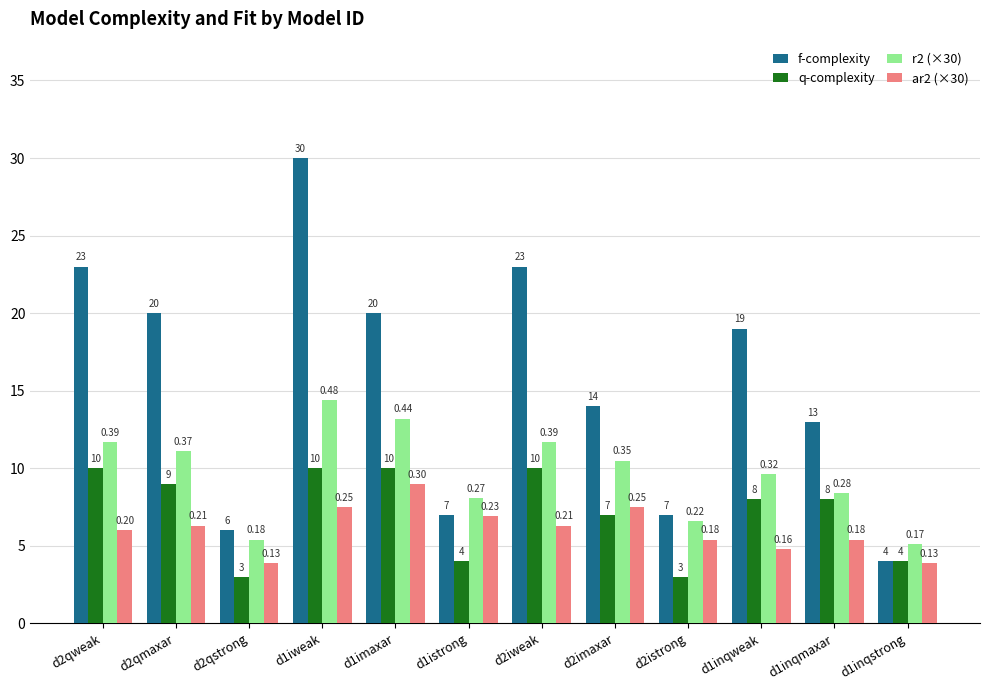

What is the sum of the ar2 (×30) values at d1imaxar and d1iweak?

16.5